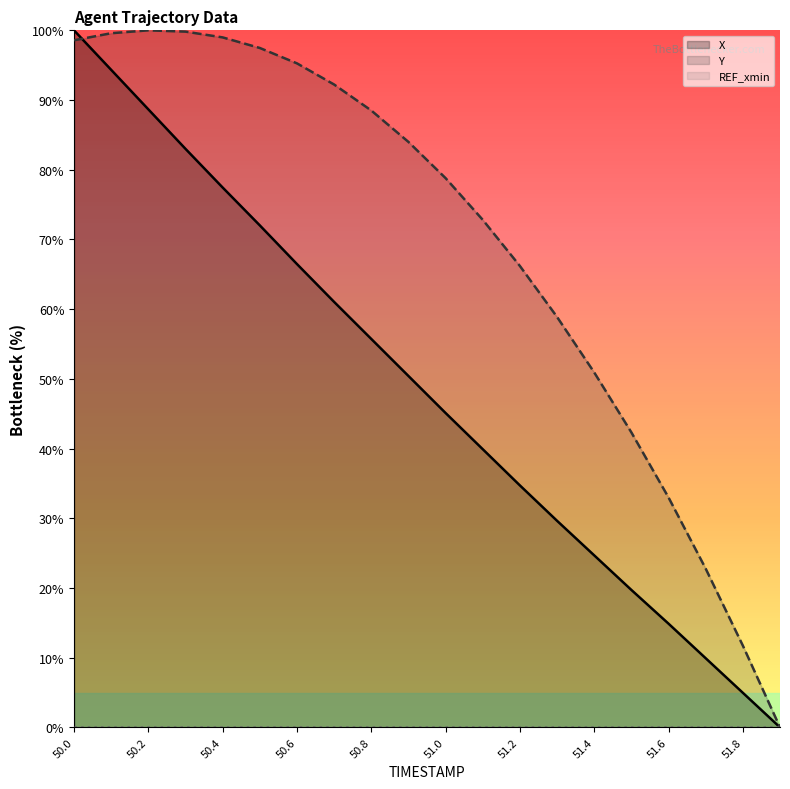

At which category does Y reach its first local peak?

50.2